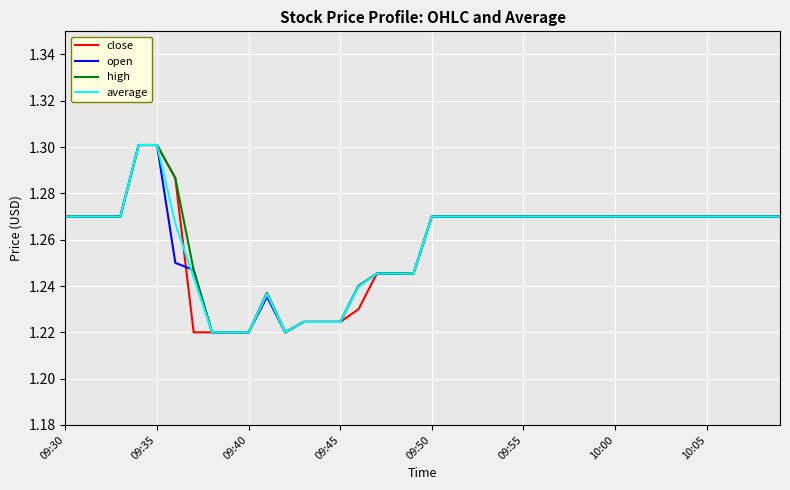

Reading left to right, what are all the values shown in this chart?

close: 1.3	1.3	1.3	1.3	1.3	1.3	1.3	1.2	1.2	1.2	1.2	1.2	1.2	1.2	1.2	1.2	1.2	1.2	1.2	1.2	1.3	1.3	1.3	1.3	1.3	1.3	1.3	1.3	1.3	1.3	1.3	1.3	1.3	1.3	1.3	1.3	1.3	1.3	1.3	1.3
open: 1.3	1.3	1.3	1.3	1.3	1.3	1.2	1.2	1.2	1.2	1.2	1.2	1.2	1.2	1.2	1.2	1.2	1.2	1.2	1.2	1.3	1.3	1.3	1.3	1.3	1.3	1.3	1.3	1.3	1.3	1.3	1.3	1.3	1.3	1.3	1.3	1.3	1.3	1.3	1.3
high: 1.3	1.3	1.3	1.3	1.3	1.3	1.3	1.2	1.2	1.2	1.2	1.2	1.2	1.2	1.2	1.2	1.2	1.2	1.2	1.2	1.3	1.3	1.3	1.3	1.3	1.3	1.3	1.3	1.3	1.3	1.3	1.3	1.3	1.3	1.3	1.3	1.3	1.3	1.3	1.3
average: 1.3	1.3	1.3	1.3	1.3	1.3	1.3	1.2	1.2	1.2	1.2	1.2	1.2	1.2	1.2	1.2	1.2	1.2	1.2	1.2	1.3	1.3	1.3	1.3	1.3	1.3	1.3	1.3	1.3	1.3	1.3	1.3	1.3	1.3	1.3	1.3	1.3	1.3	1.3	1.3